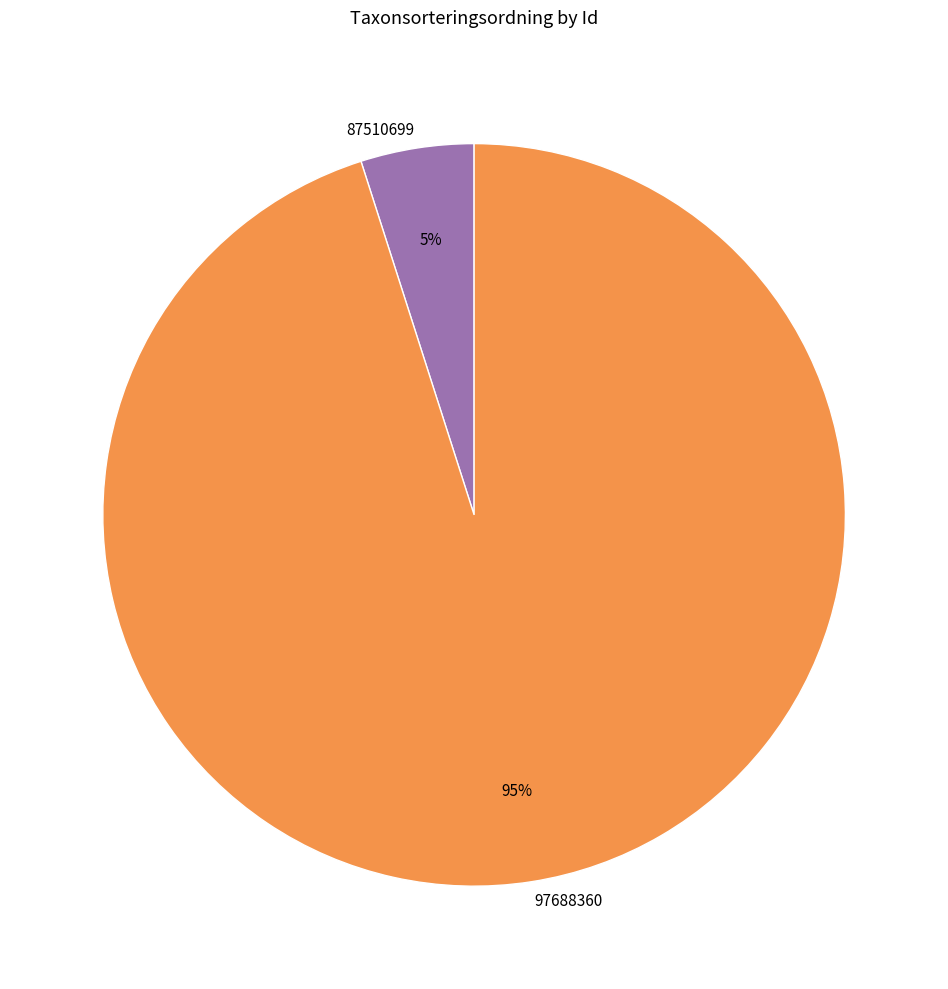

Which category has the biggest portion of the pie?

97688360